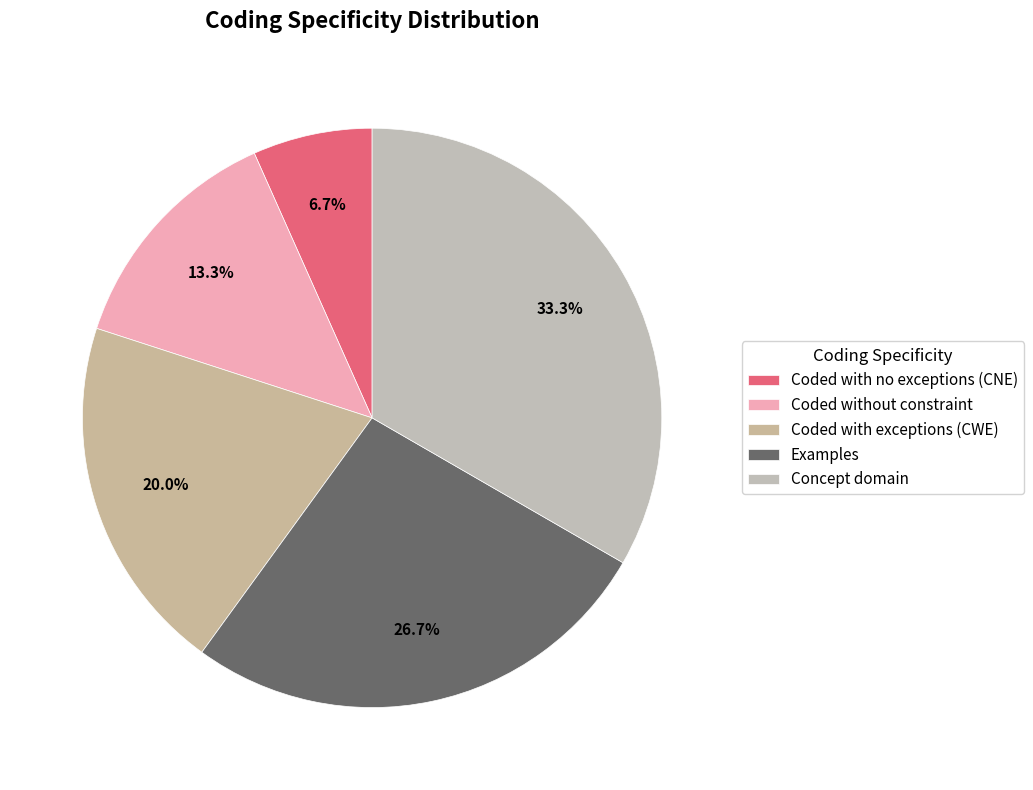

To the nearest percent, what is the average slice percentage?

20%